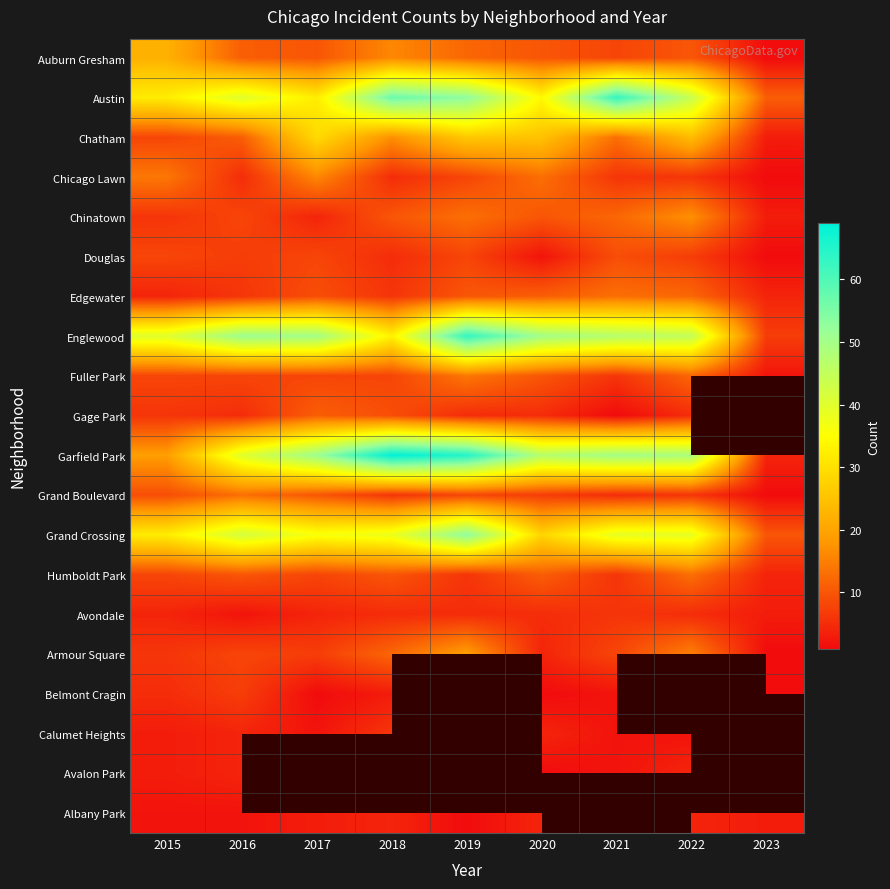

Is the value of Armour Square at 2023 greater than the value of Austin at 2015?

No